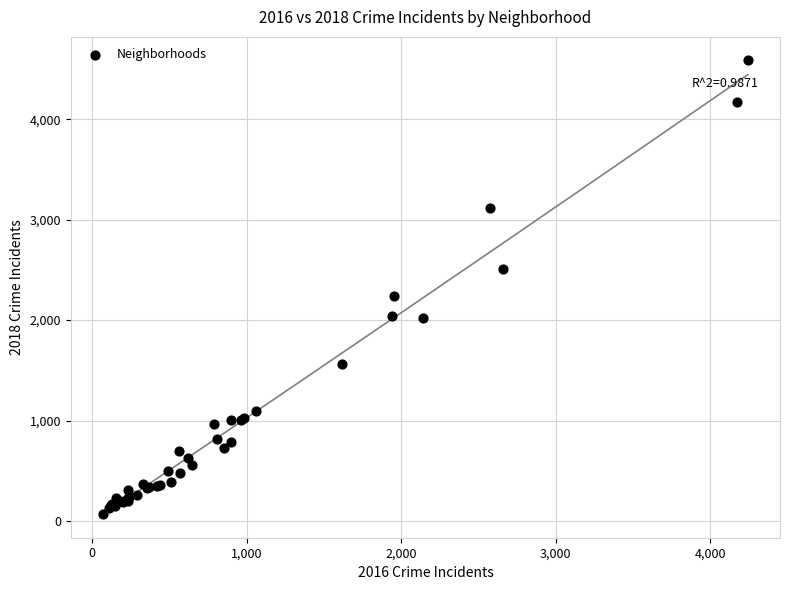

What Y value in the scatter plot is closest to 2330?

2245